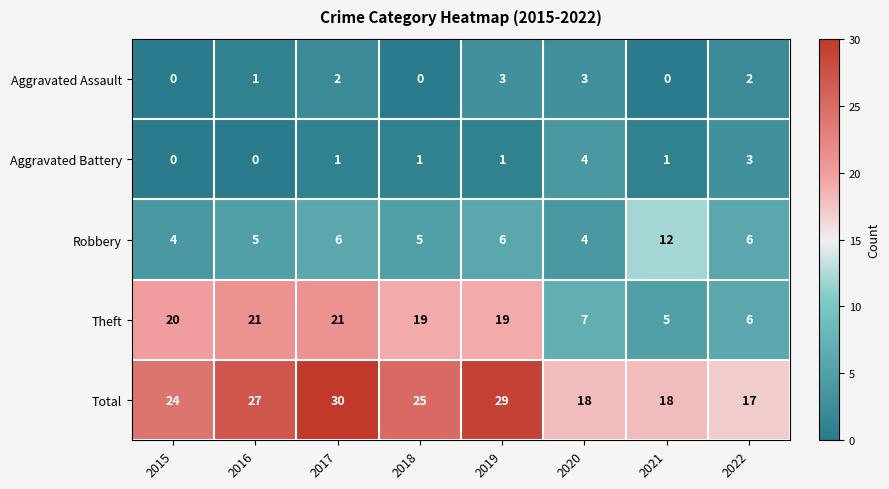

What is the total value across all series at 2017?

60